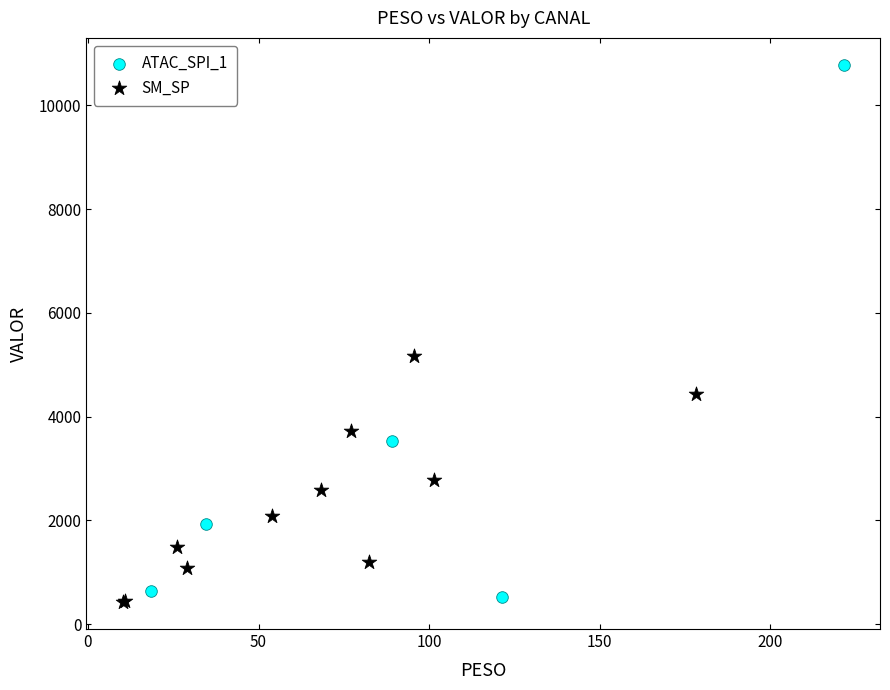

Which series reaches the minimum Y coordinate?

SM_SP